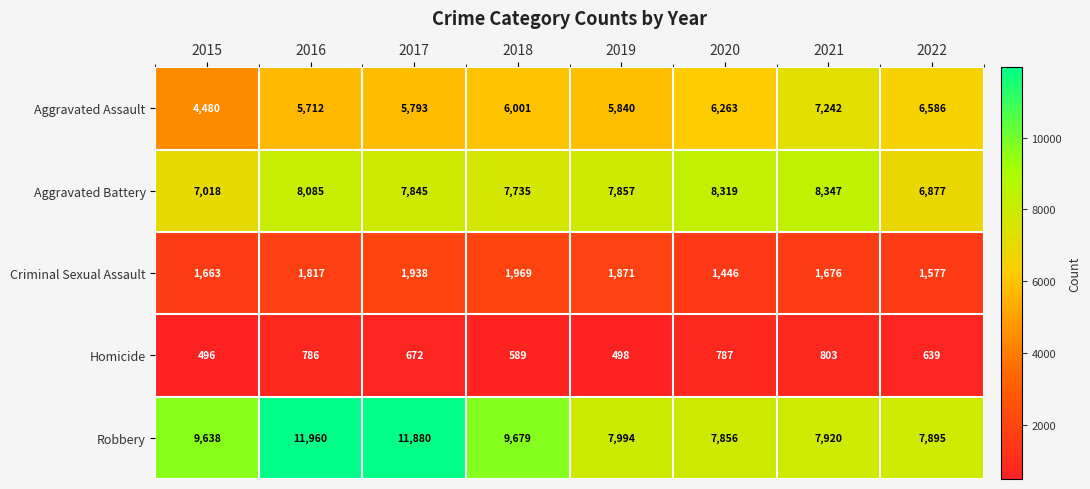

What is the sum of all Robbery values?

74822